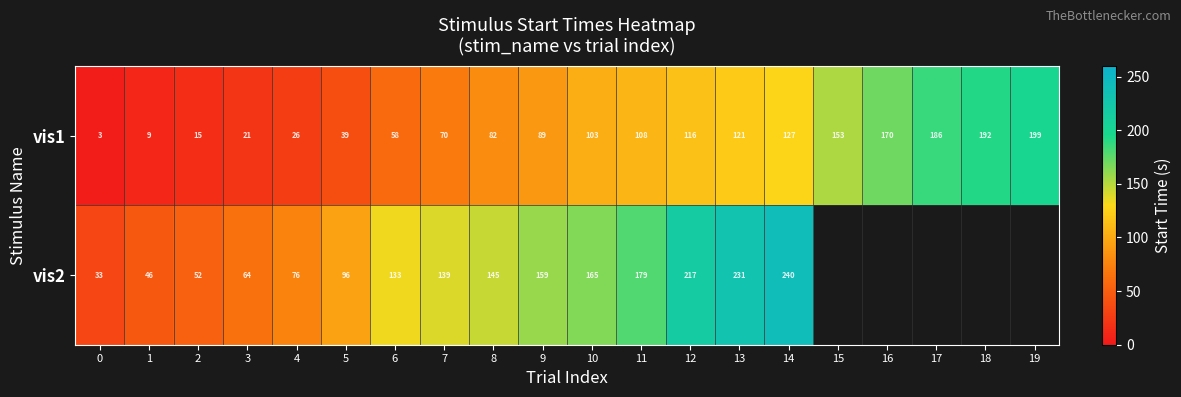

Is the value of vis2 at 8 greater than the value of vis1 at 12?

Yes